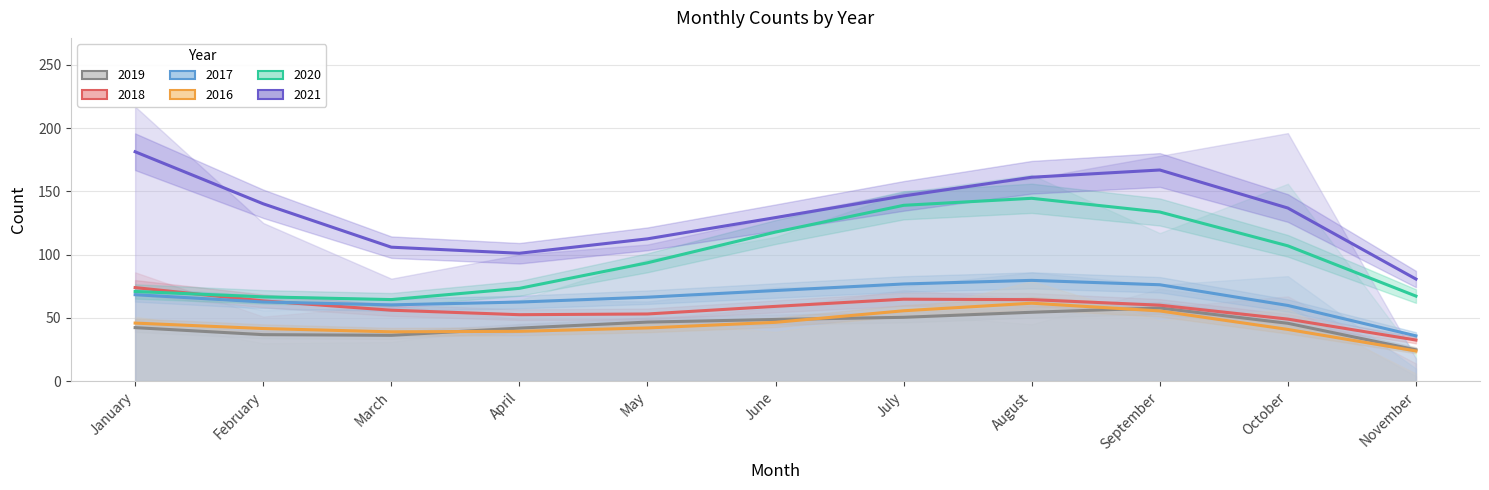

What are all the series names shown in the legend?

2021, 2020, 2016, 2017, 2018, 2019